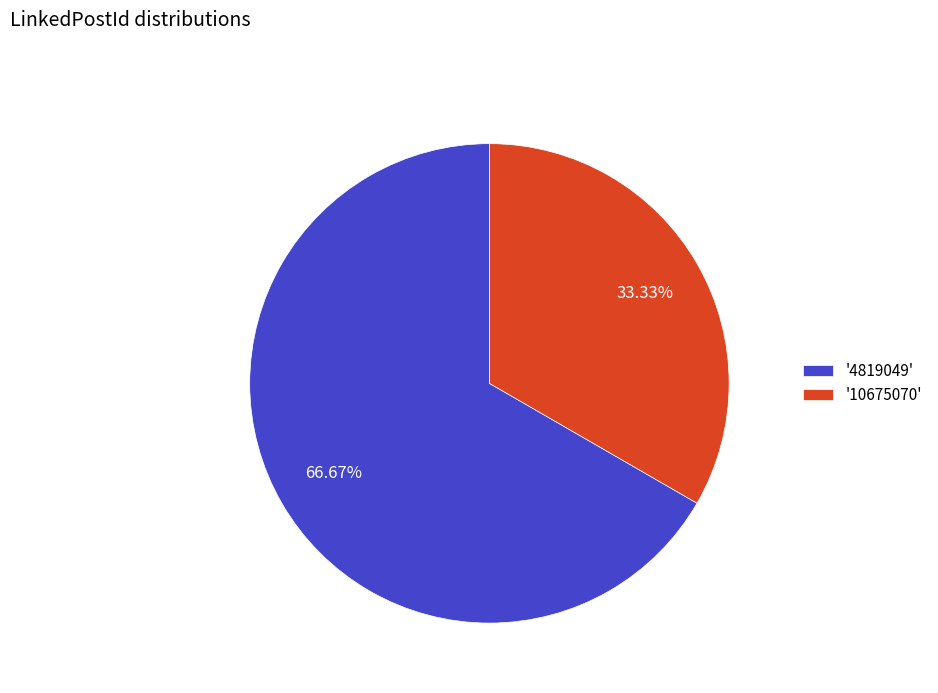

Rank the categories by value from lowest to highest.

'10675070', '4819049'